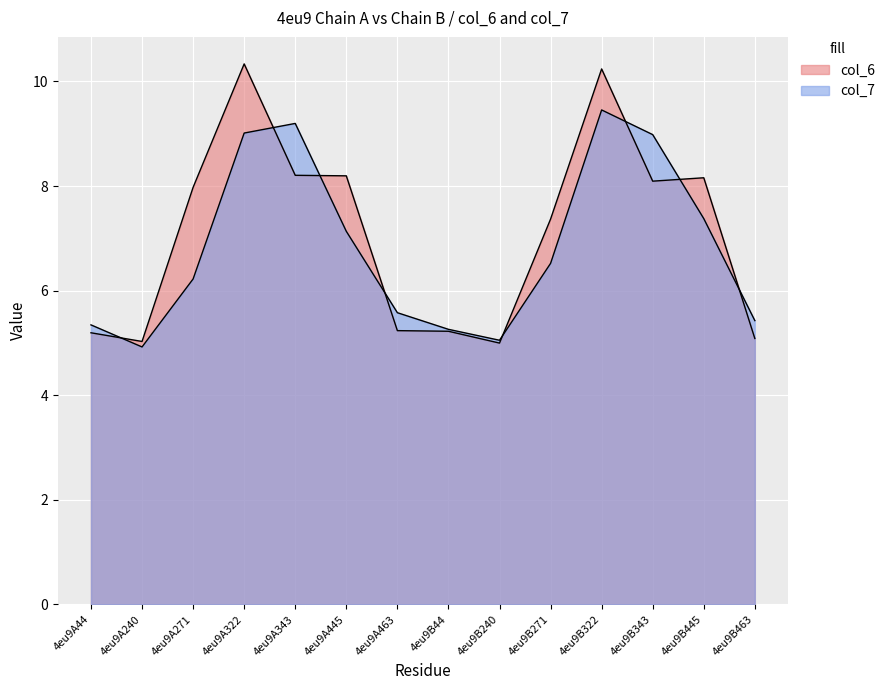

Between which two adjacent categories do col_6 and col_7 first intersect?

4eu9A44 and 4eu9A240